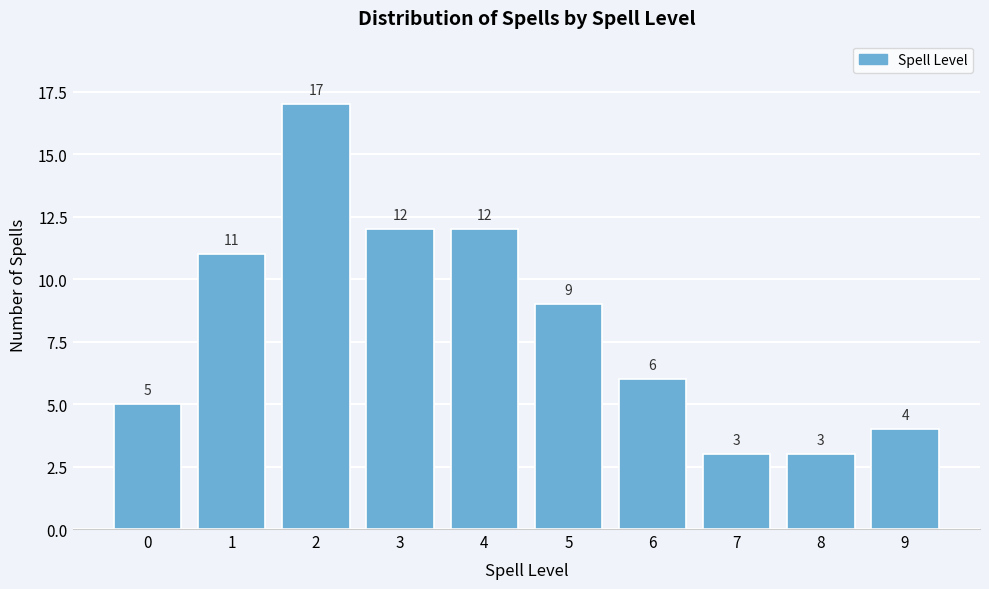

Reading left to right, extract all data points from this chart.

0=5	1=11	2=17	3=12	4=12	5=9	6=6	7=3	8=3	9=4